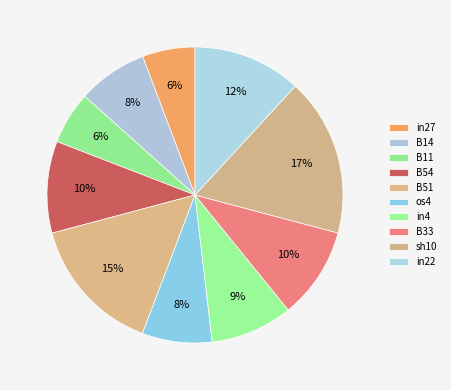

True or false: B54 accounts for 10% of the total.

True